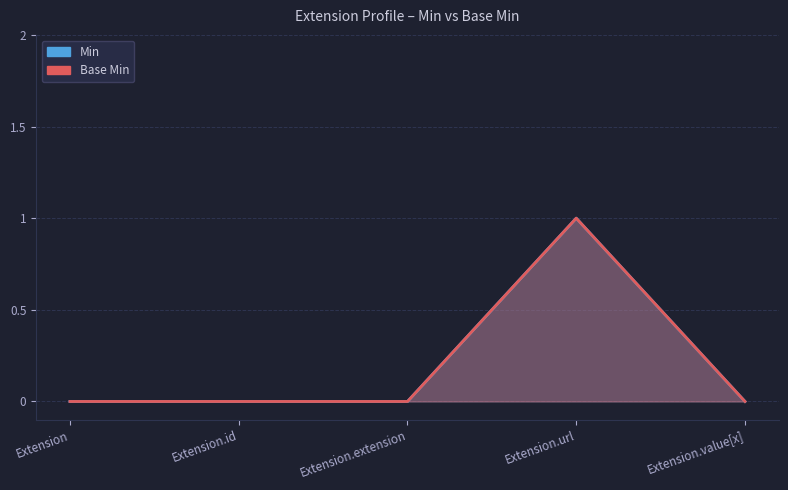

What are all the series names shown in the legend?

Min, Base Min